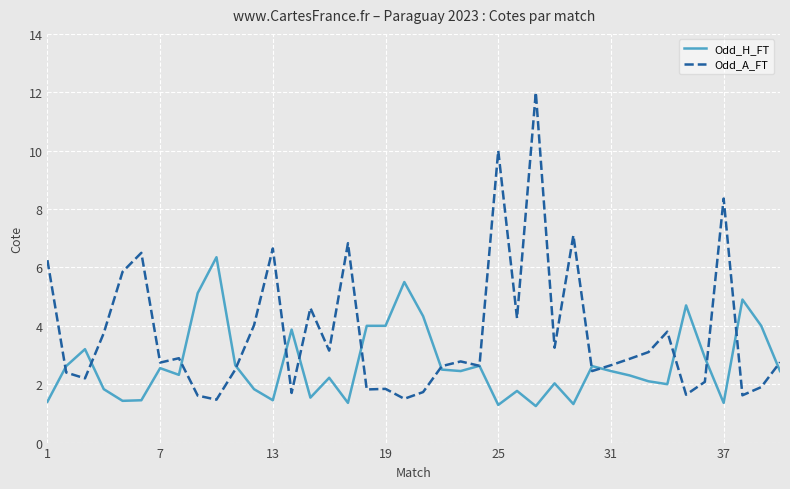

What is the difference between the maximum and second lowest values in the Odd_A_FT series?

10.5